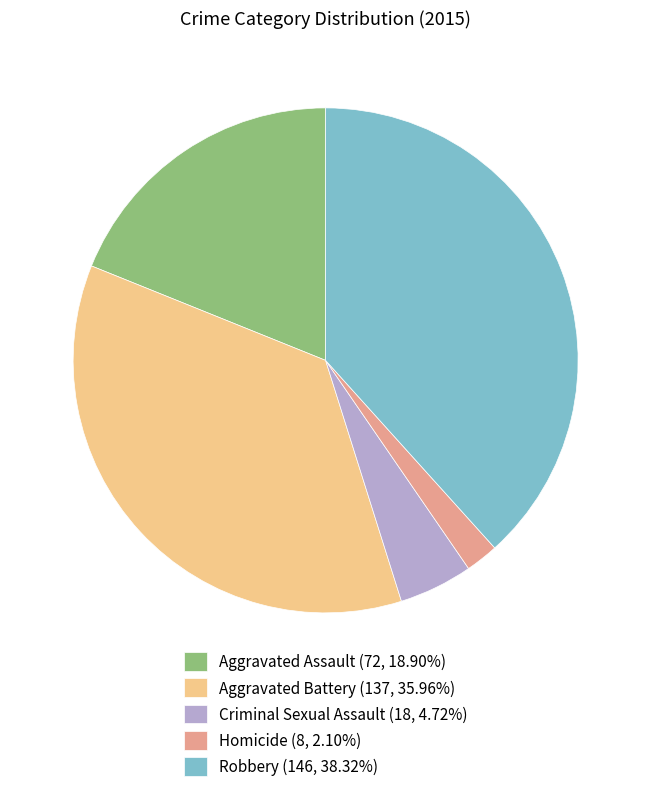

Which category has the smallest portion of the pie?

Homicide